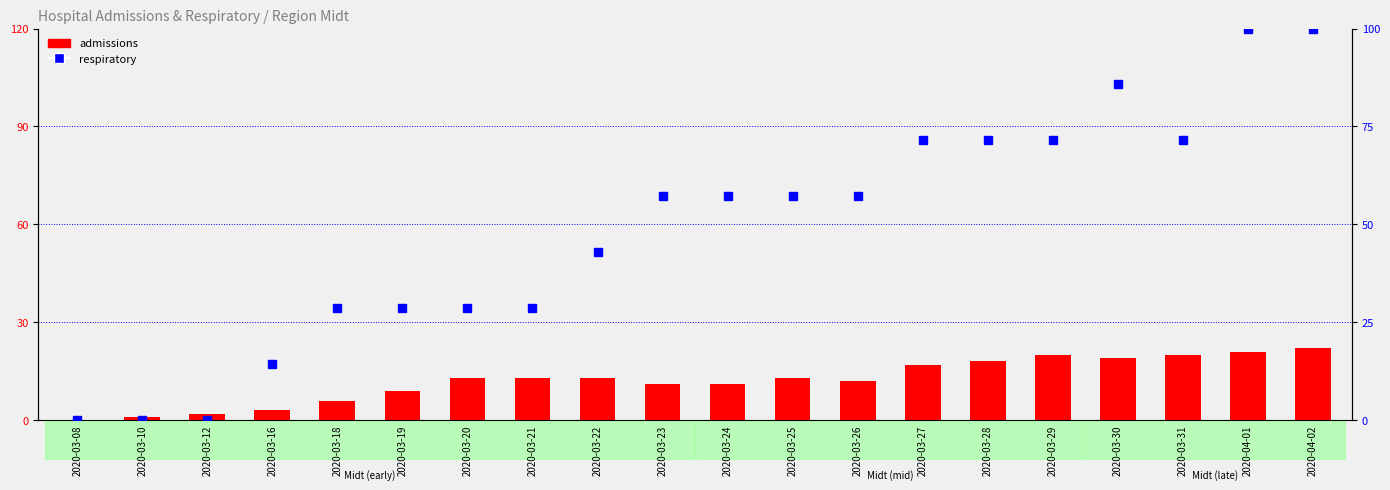

Approximately how many times larger is the value at 2020-03-29 compared to 2020-04-01?

1.0